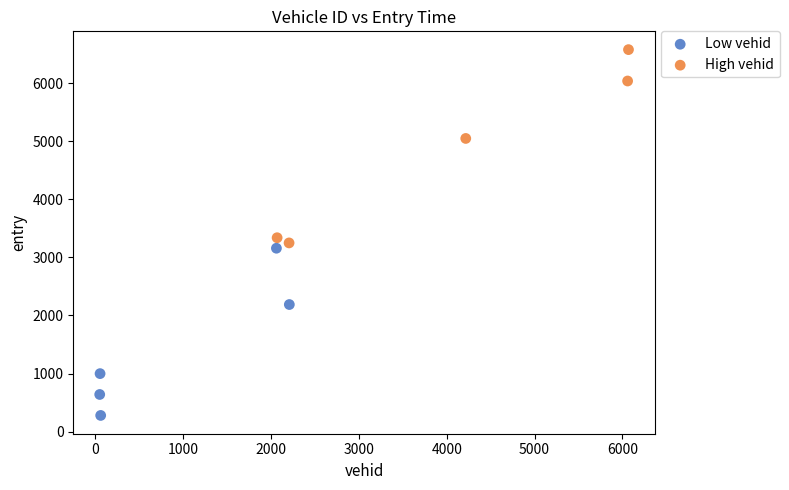

Which series has the largest Y range (max minus min)?

High vehid